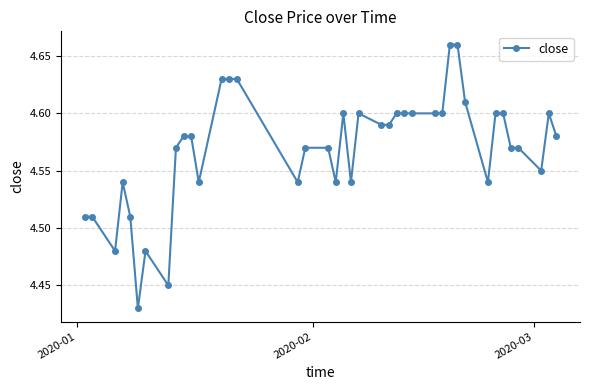

Count the values in the range 4 to 5.

40